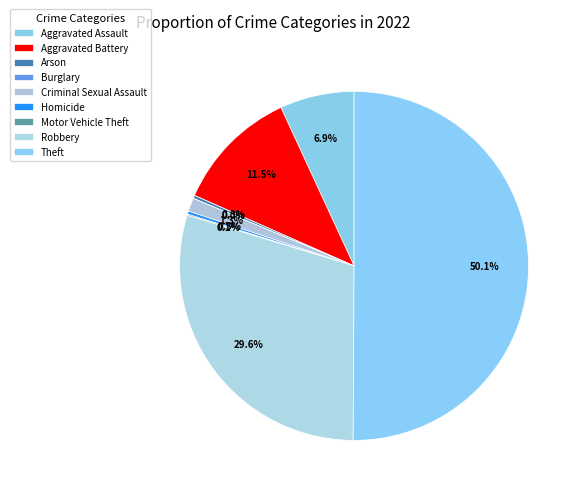

How many segments does this pie chart have?

9